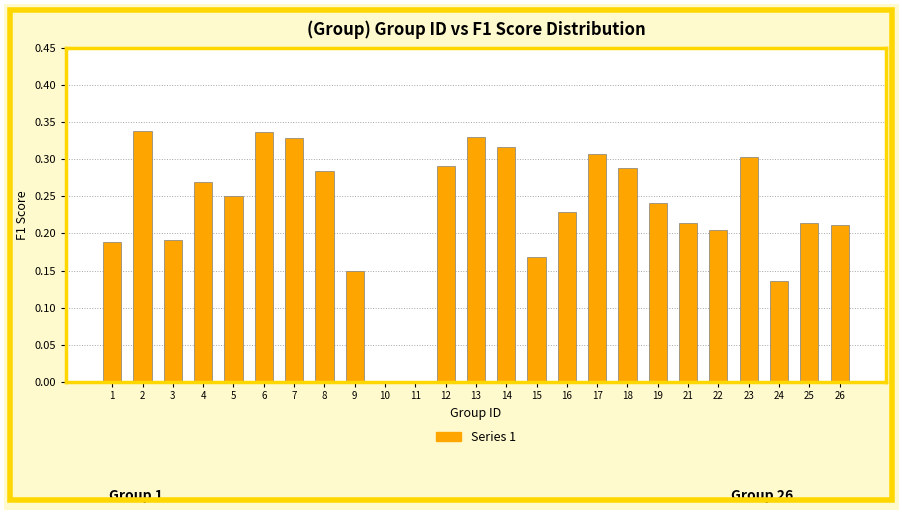

What is the change in value from 5 to 13?

+0.1